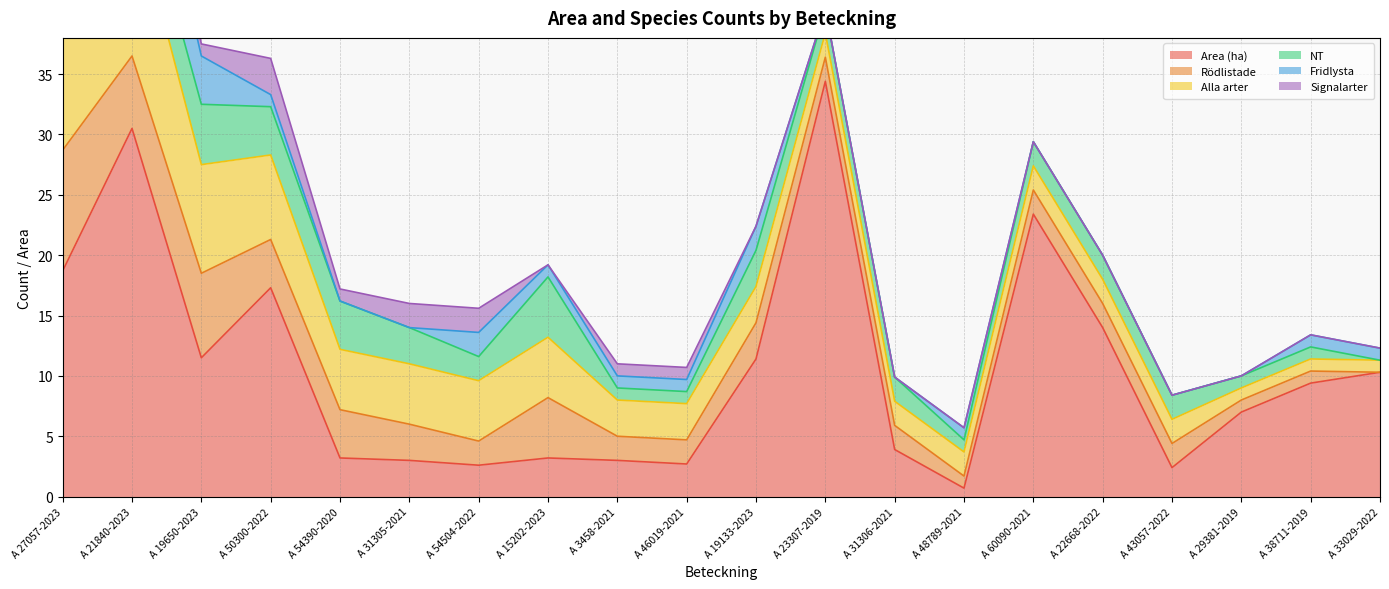

What is the difference between the Signalarter values at A 54390-2020 and A 43057-2022?

1.0